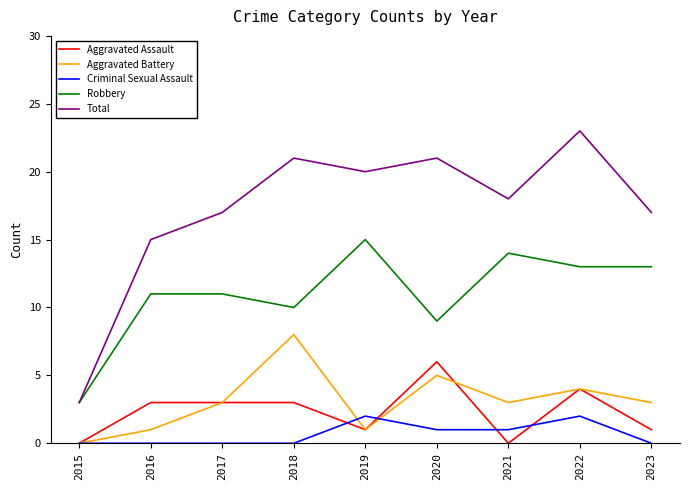

At 2020, list the series in order from largest to smallest.

Total, Robbery, Aggravated Assault, Aggravated Battery, Criminal Sexual Assault